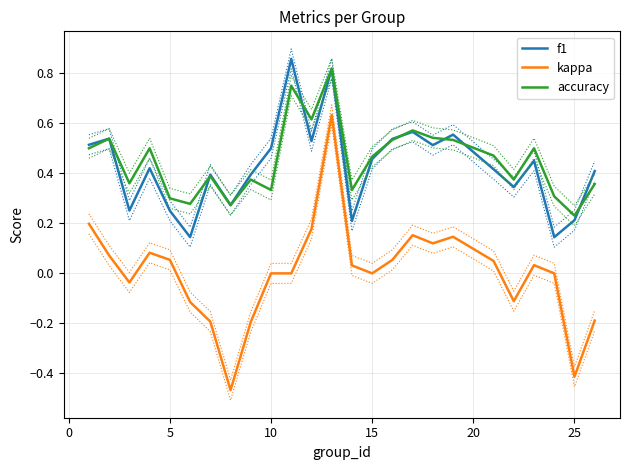

True or false: accuracy and kappa cross at least once.

False